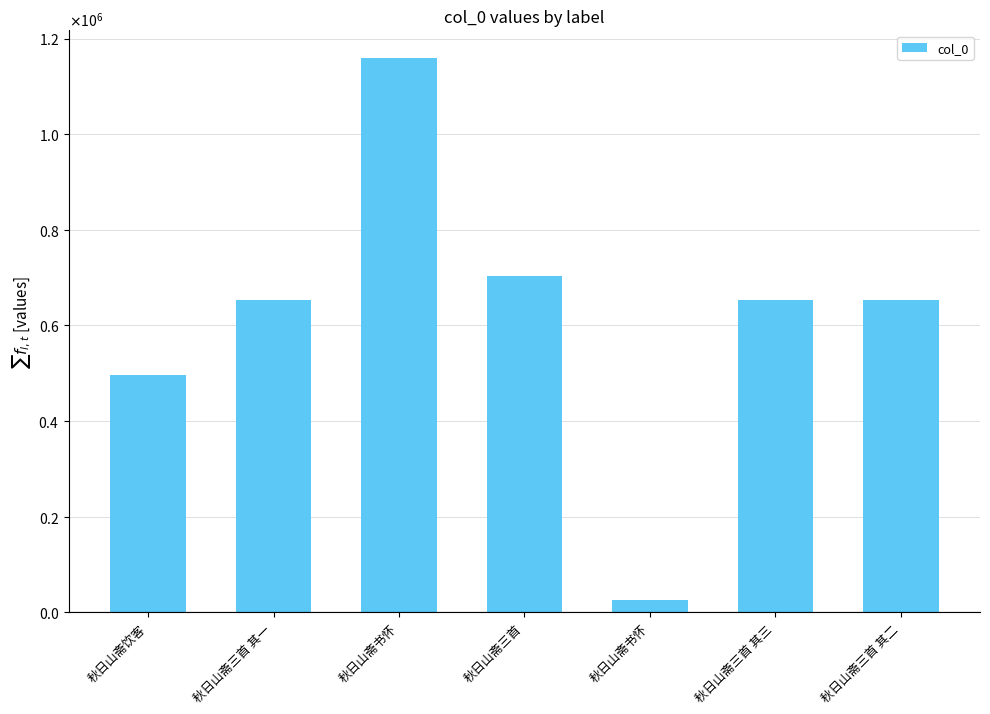

Which label corresponds to the largest value in the chart?

秋日山斋书怀